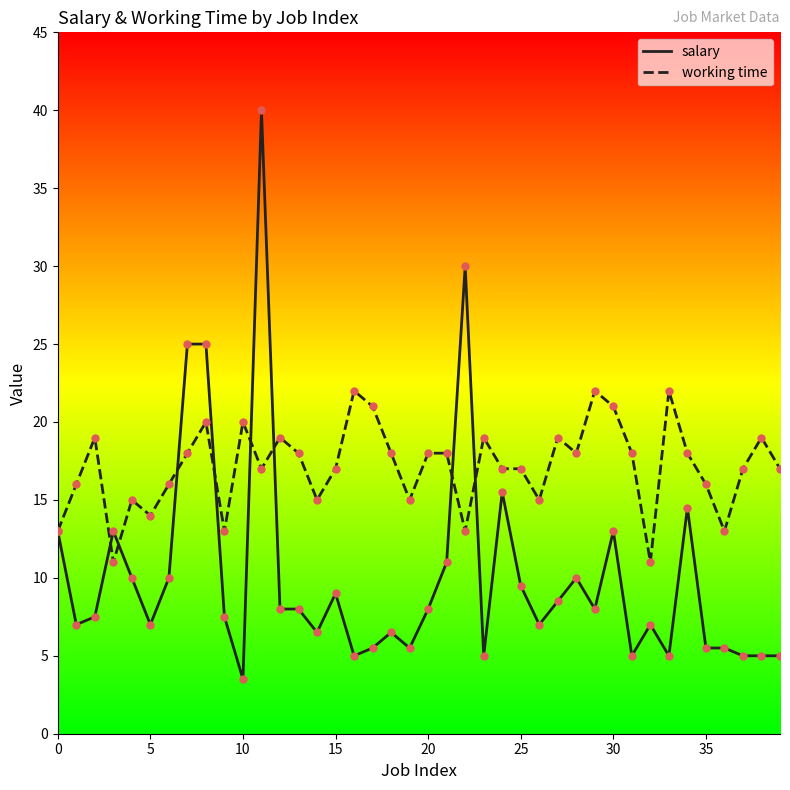

What are all the series names shown in the legend?

salary, working time